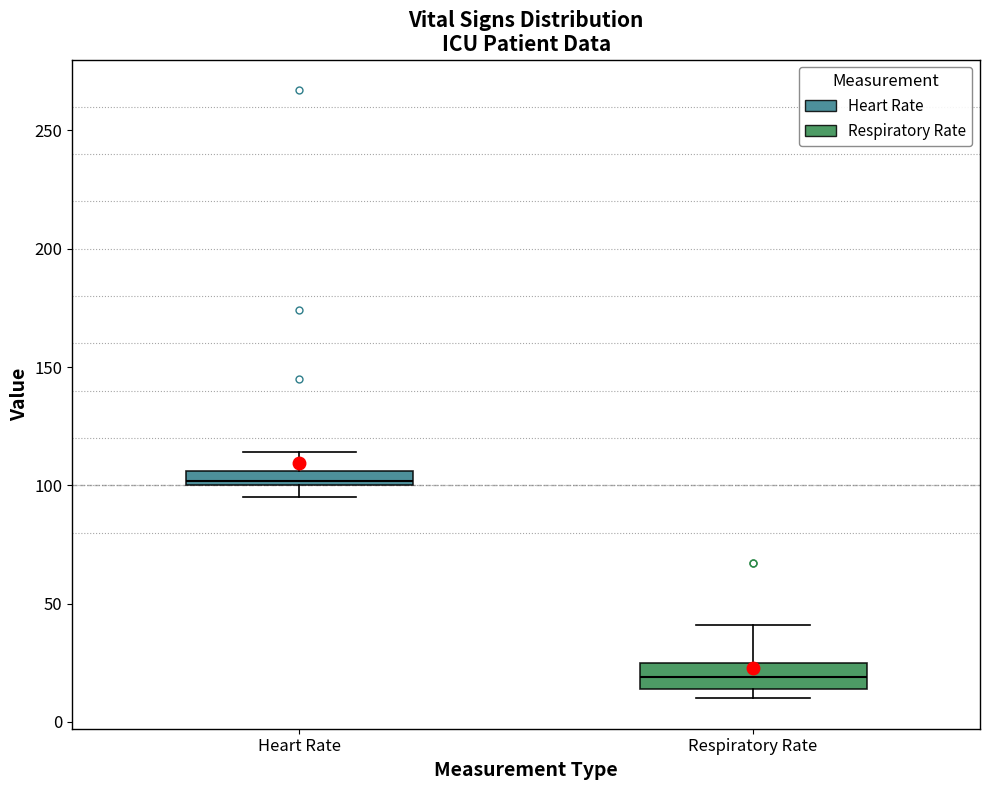

Where does the median line of the box for Respiratory Rate sit on the y-axis? The values are not printed on the chart, so give them approximately, as read against the axis.

20